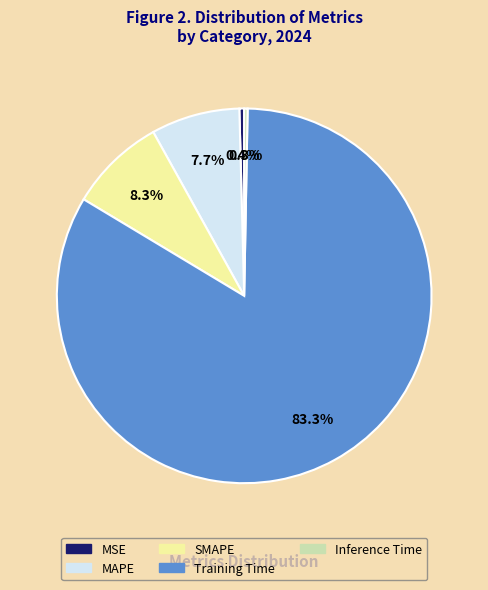

To the nearest percent, what is the difference between the Inference Time and MAPE slice percentages?

7%